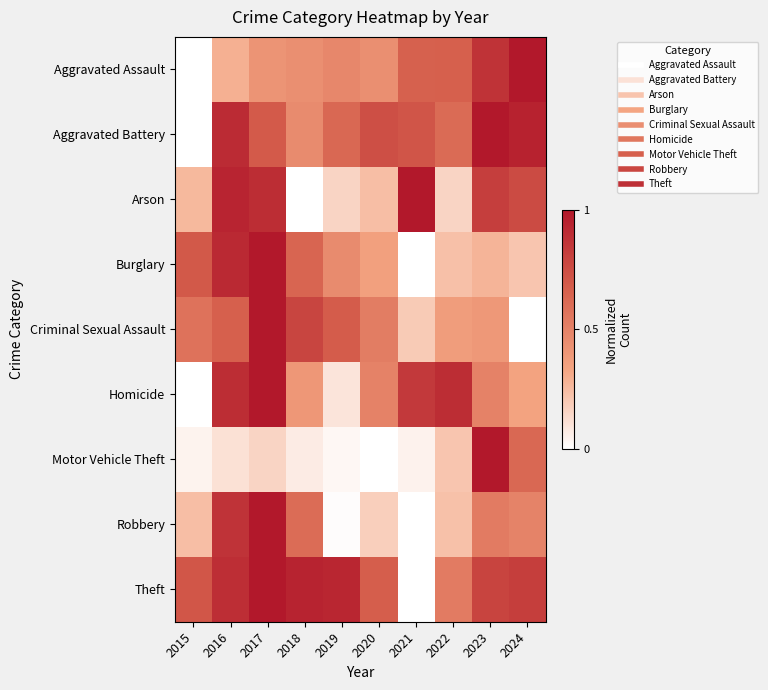

What is the total value across all series at 2022?

3.9